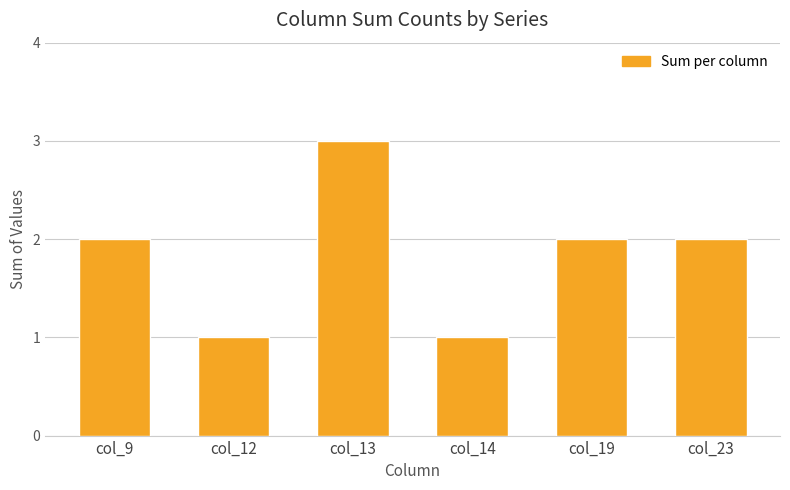

Are the bars grouped side by side (vs. stacked)?

No